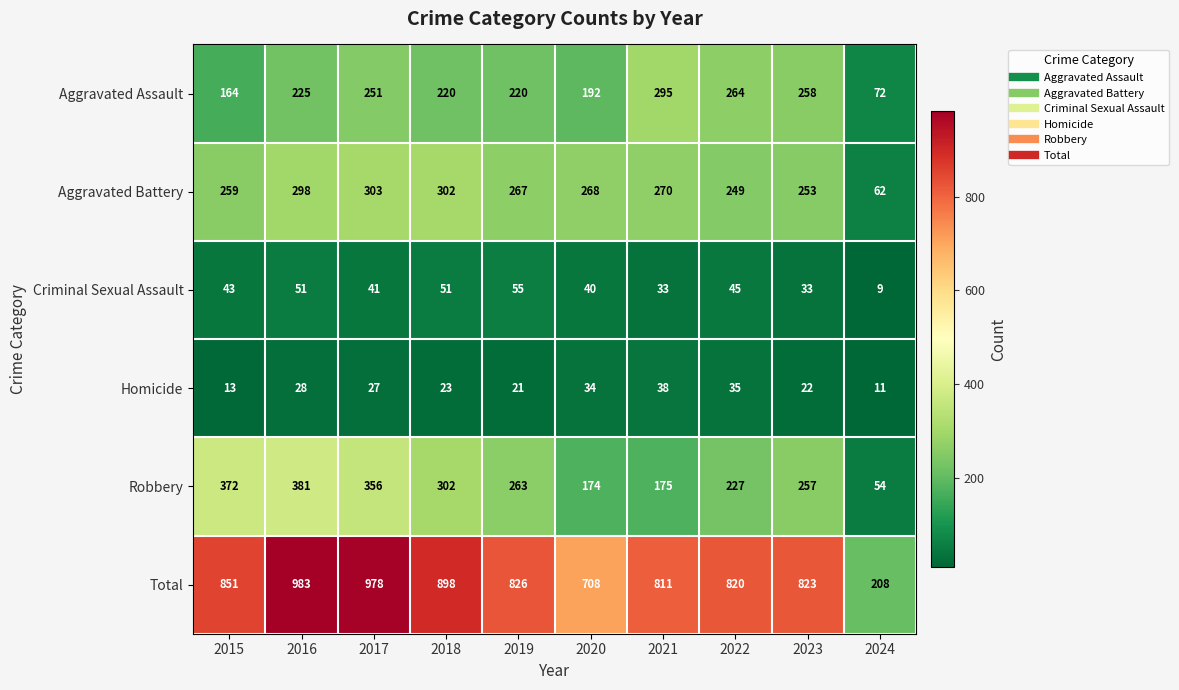

At which label is Robbery closest to 217?

2022